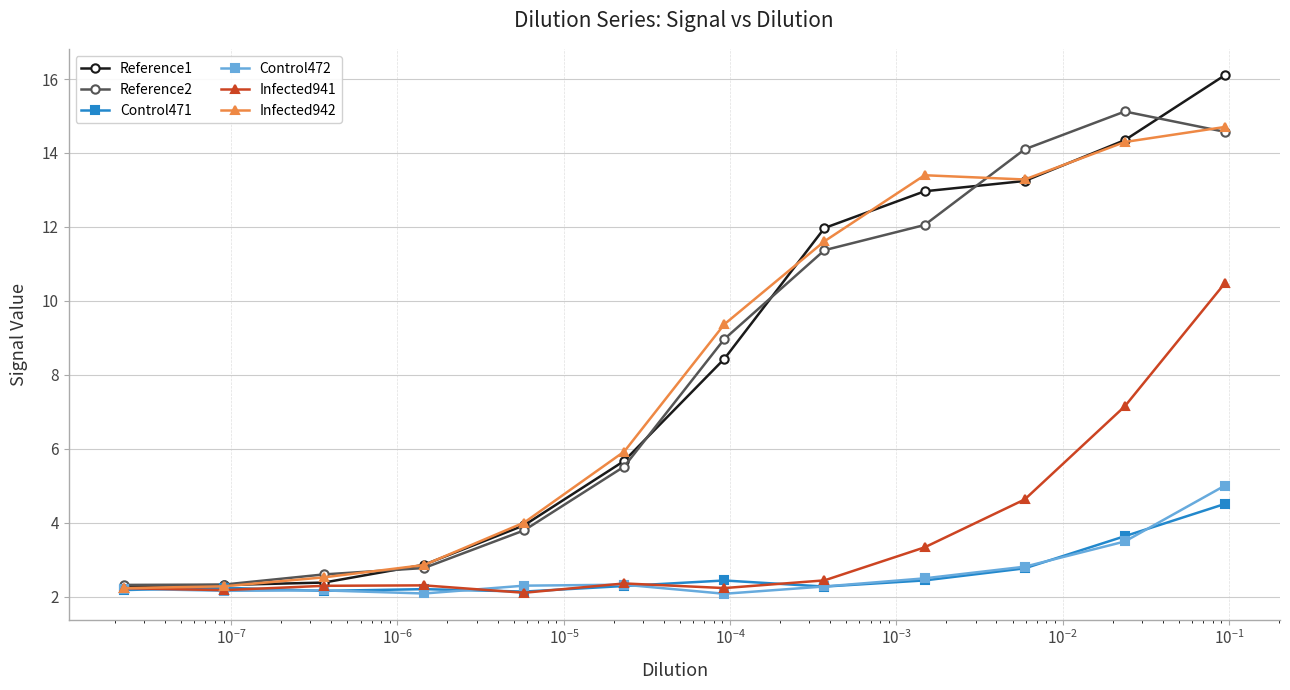

What is the maximum value shown in the chart?

16.1